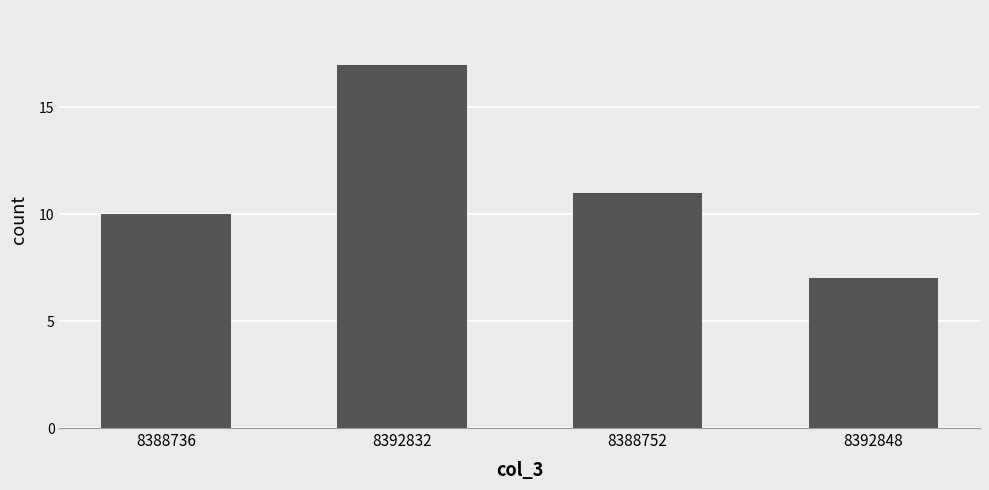

Is it true that the value at 8392832 is 17?

True